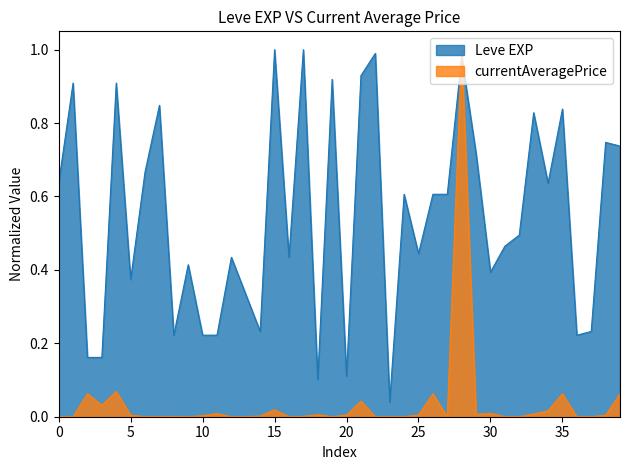

Count the number of data series in this chart.

2